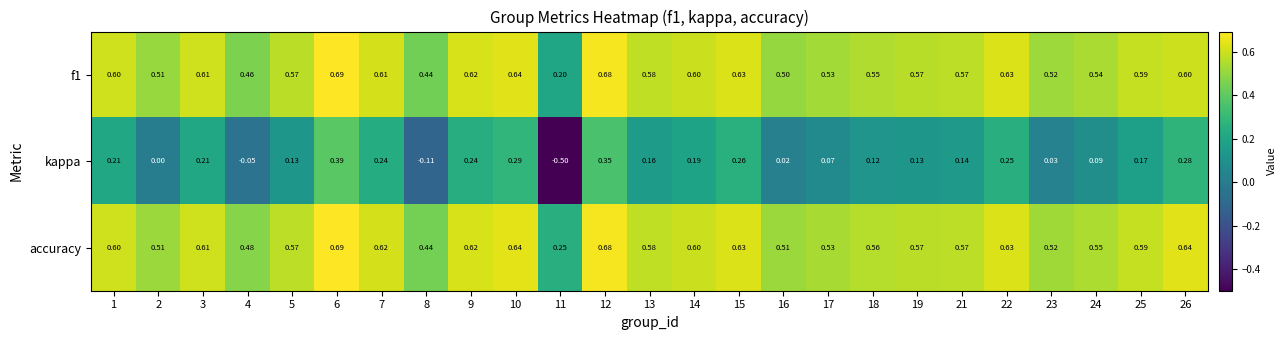

Which series has the largest total across all categories?

accuracy